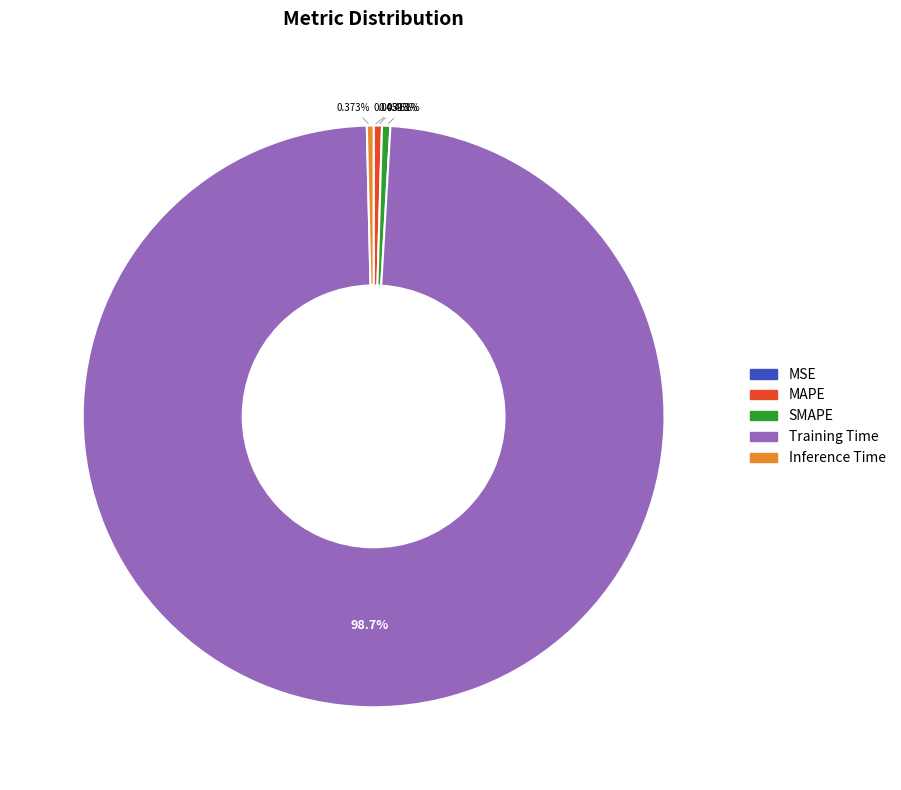

What is the majority slice?

Training Time